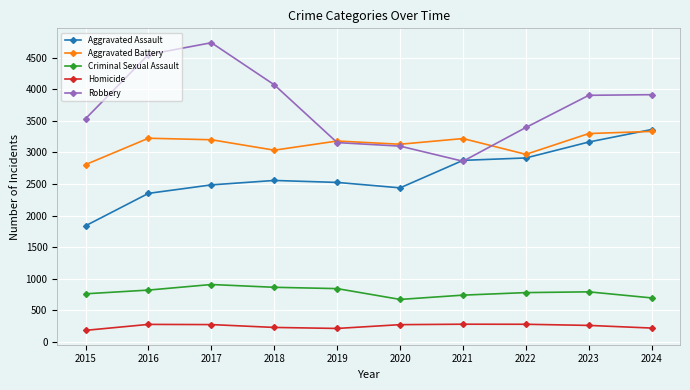

What is the value of the Criminal Sexual Assault point at the 6th from the left?

673